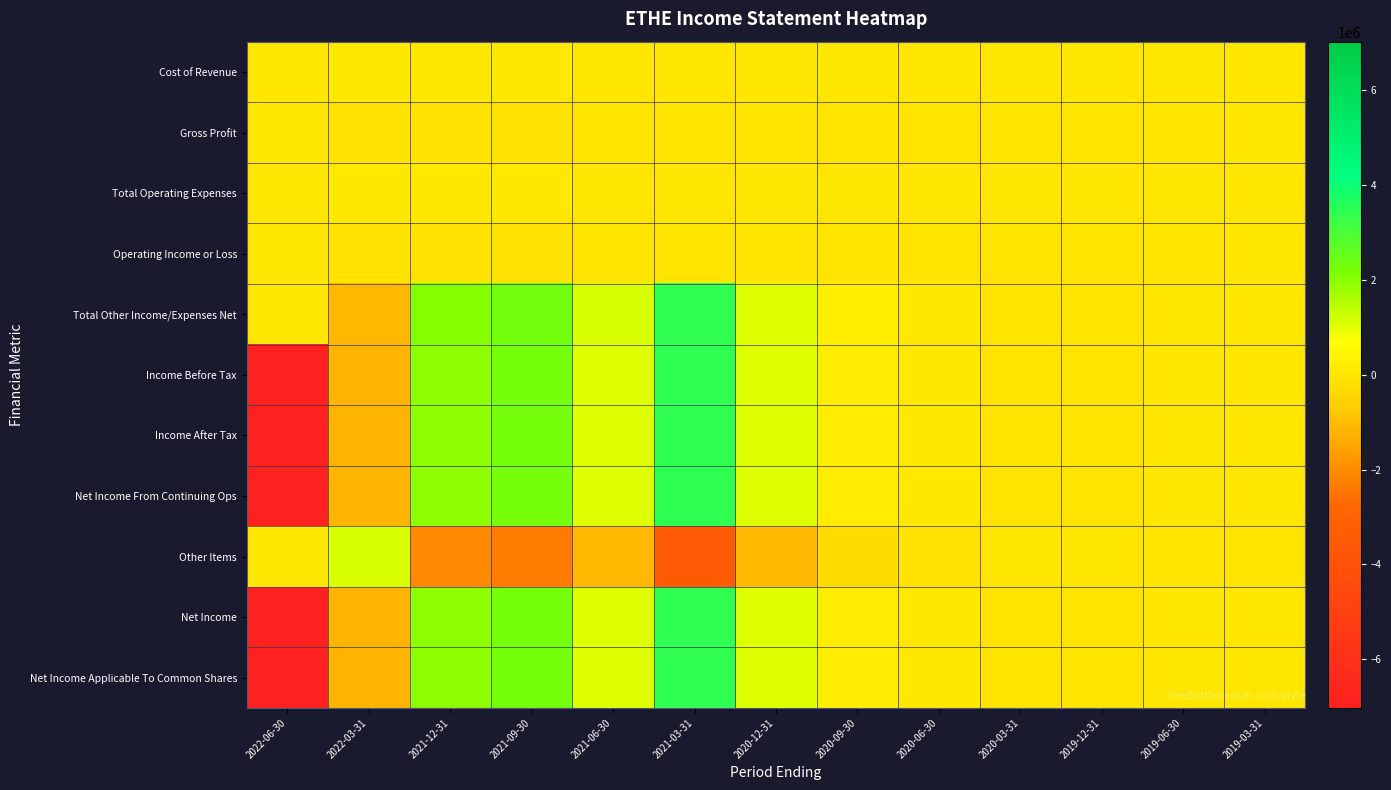

How many data points does each series have?

13